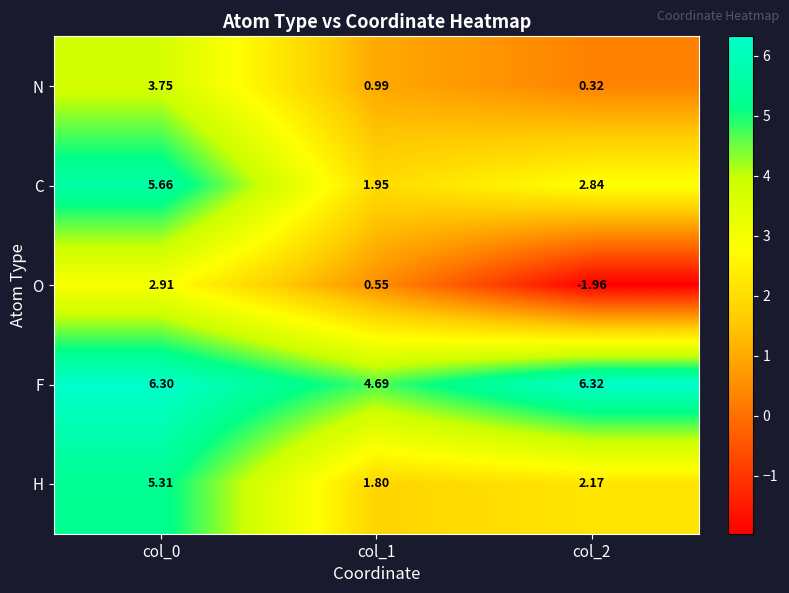

Between col_1 and col_2, which series saw the biggest shift?

O